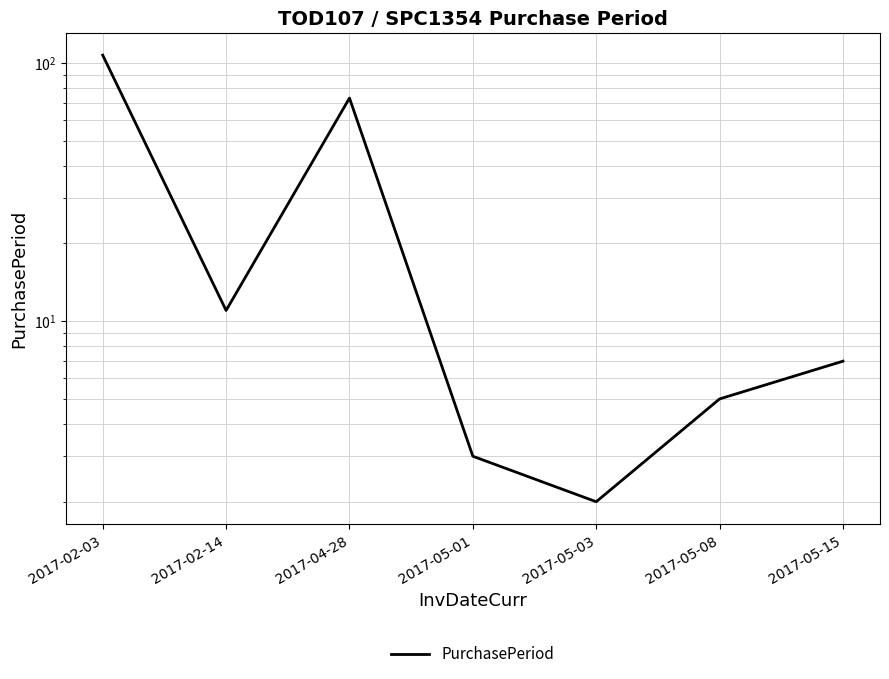

What is the sum of the values at 2017-05-08 and 2017-04-28?

78